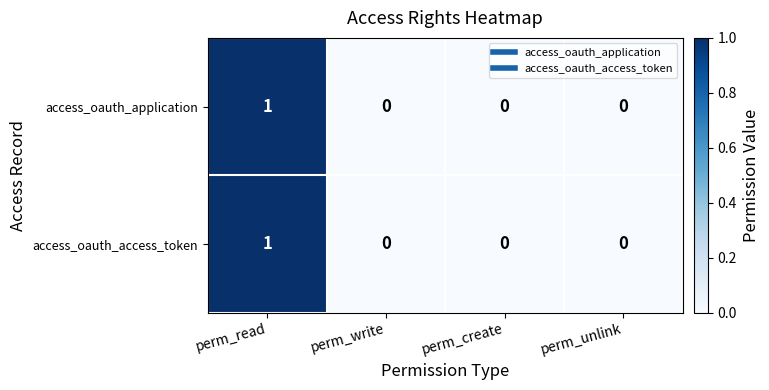

At which category does the chart reach its peak across all series?

perm_read